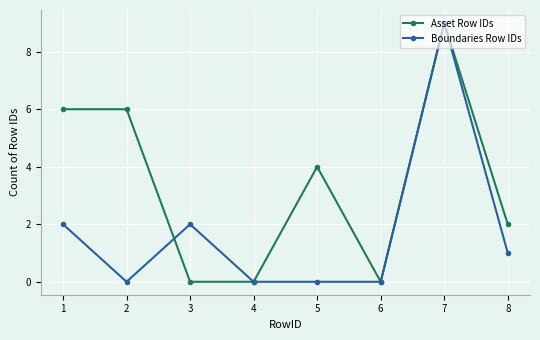

The Boundaries Row IDs series shows 1 at 8. True or false?

True